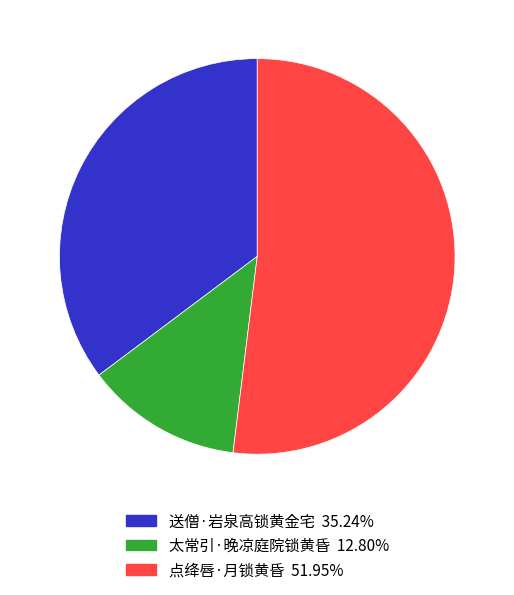

What is the ratio of the value at 太常引·晚凉庭院锁黄昏 to the value at 送僧·岩泉高锁黄金宅?

0.4